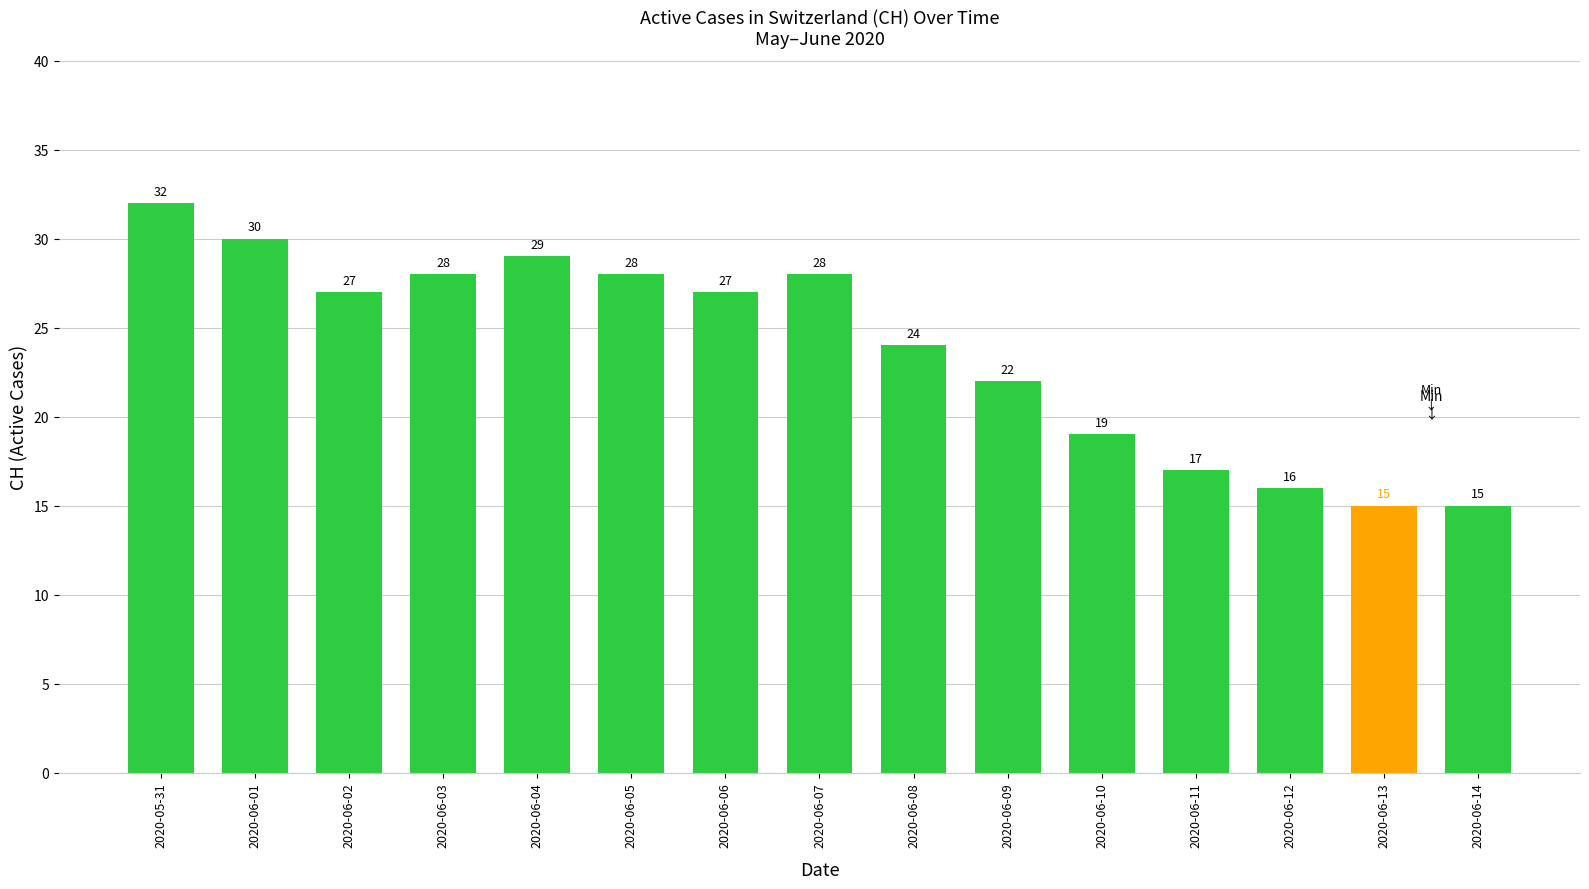

Where does the data first go above 27?

2020-05-31